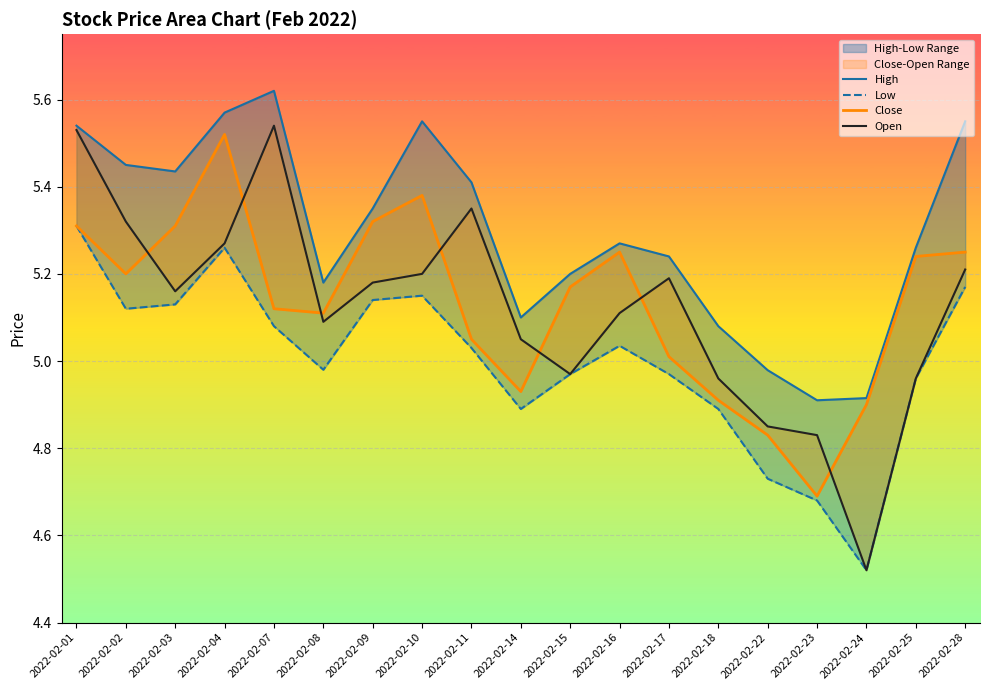

What is the difference between the maximum and second lowest values in the Close series?

0.7